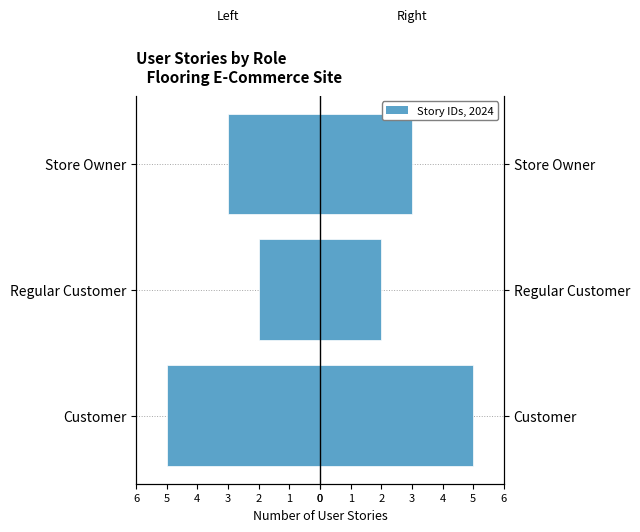

What is the highest value of the Story Count (right) series?

5